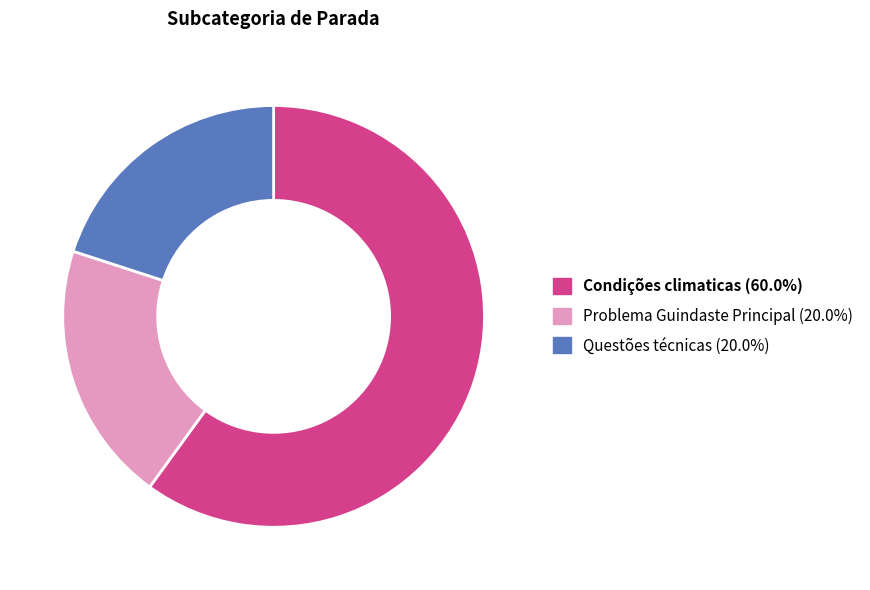

True or false: Condições climaticas accounts for 38% of the total.

False